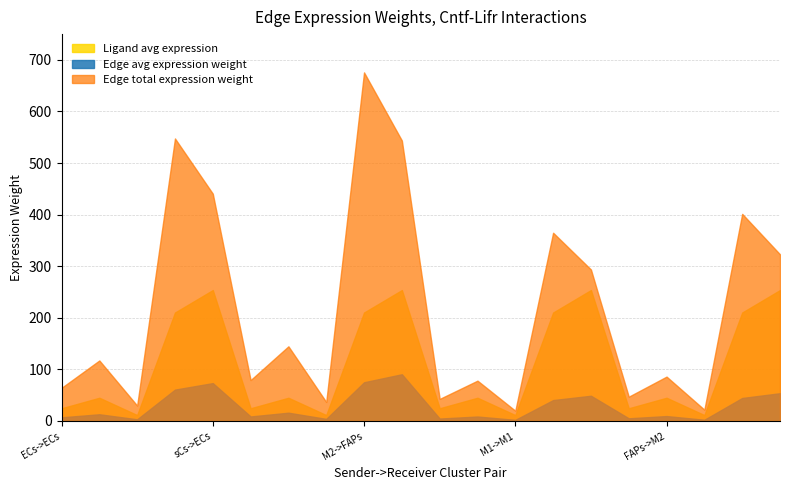

What position from the left is M2->FAPs?

9